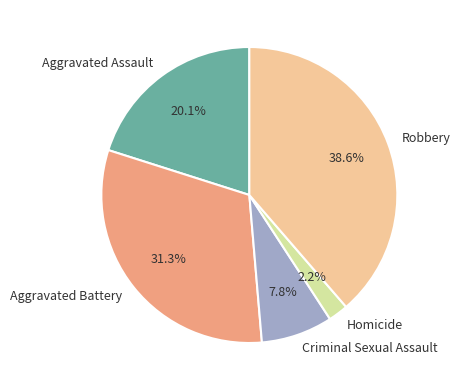

To the nearest percent, what is the difference between the largest and smallest slice percentages?

36%